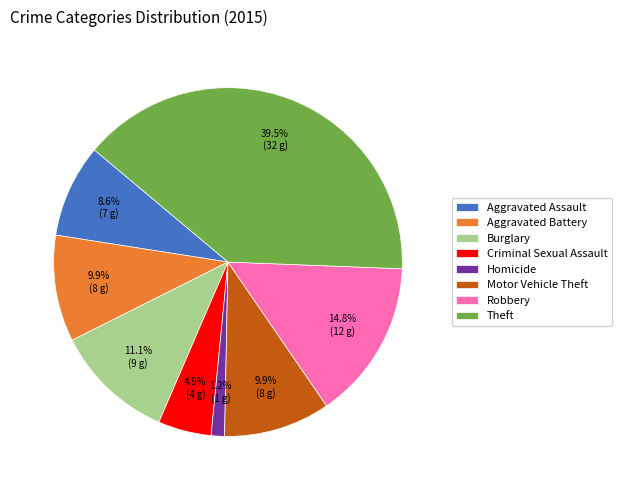

Is there a majority slice in this chart?

No